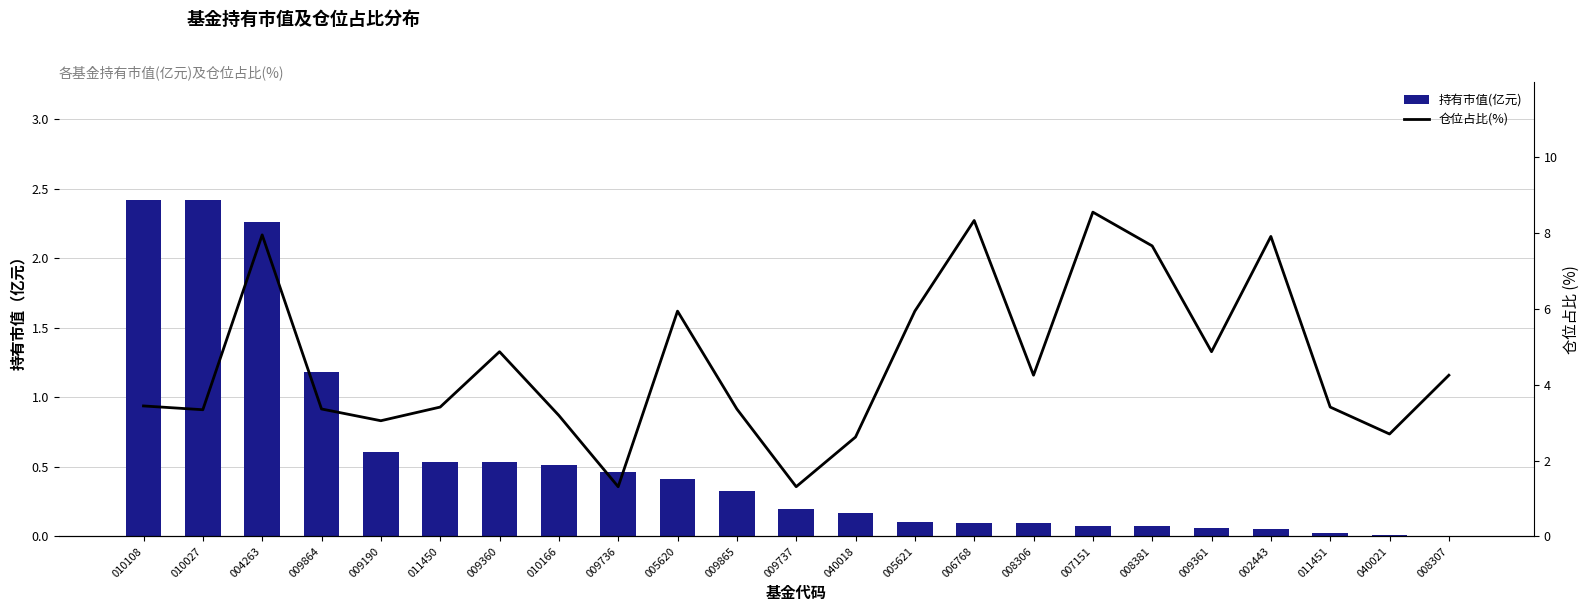

What is the sum of all 持有市值(亿元) values?

12.7